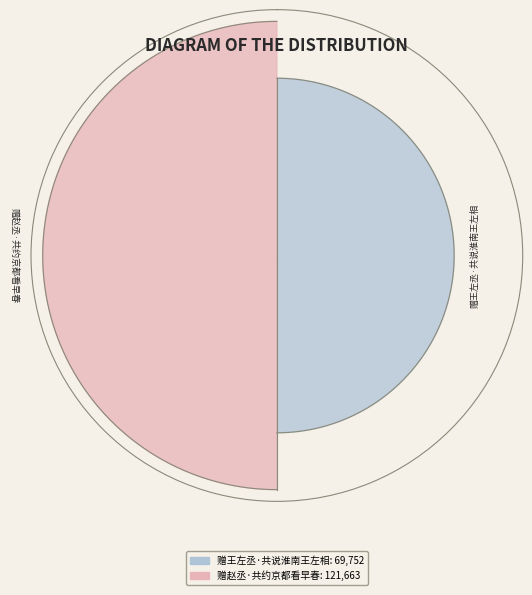

What is the ratio of the value at 赠赵丞·共约京都看早春 to the value at 赠王左丞·共说淮南王左相?

1.7